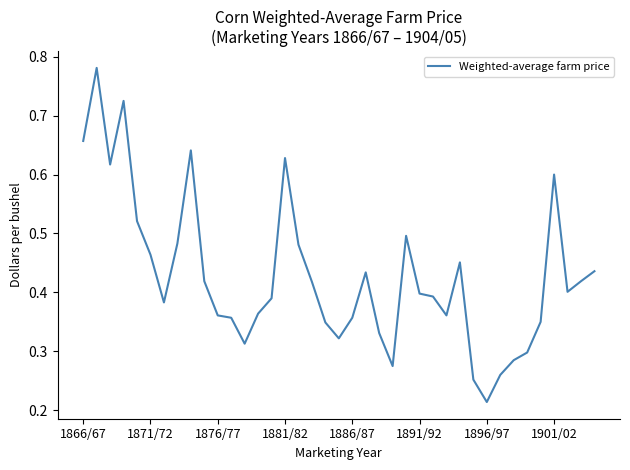

What is the sum of all values?

16.7